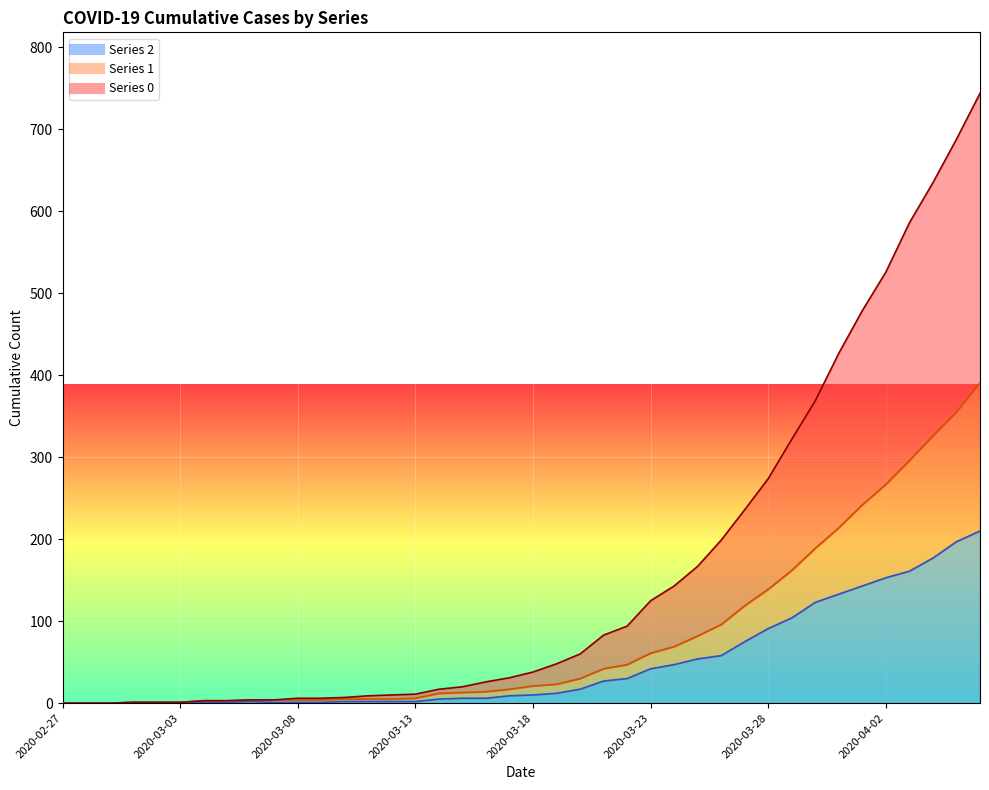

How many values in the 2 series are below 10?

20